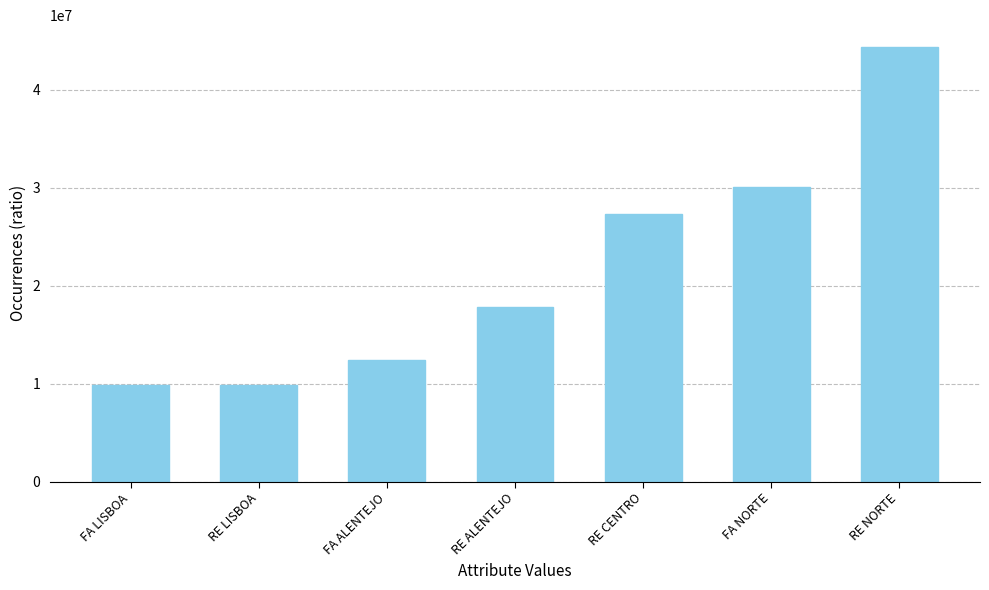

How many data points are less than 17785497?

3